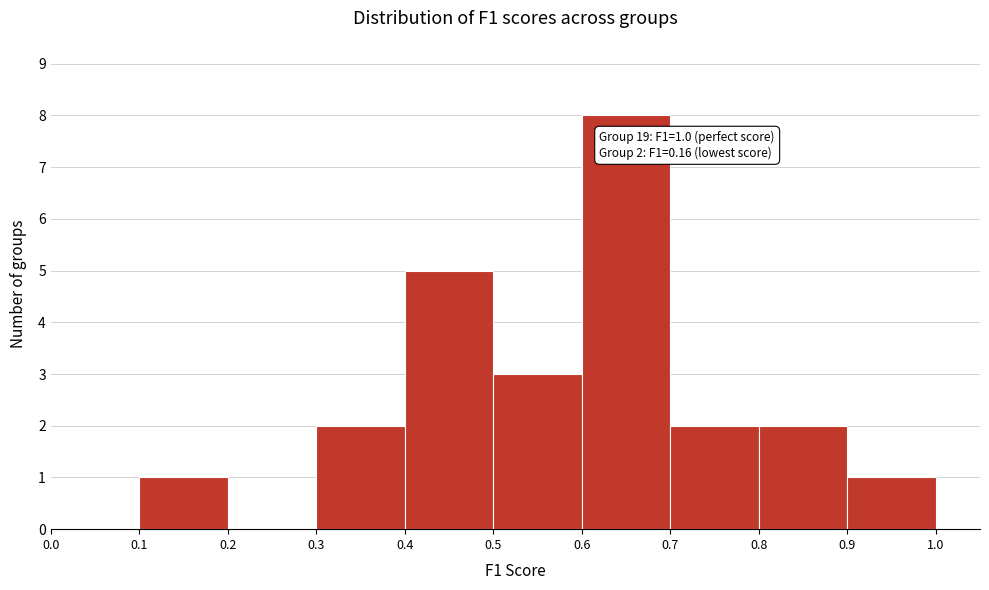

Over which range of the x-axis is the bar tallest?

0.6 to 0.7